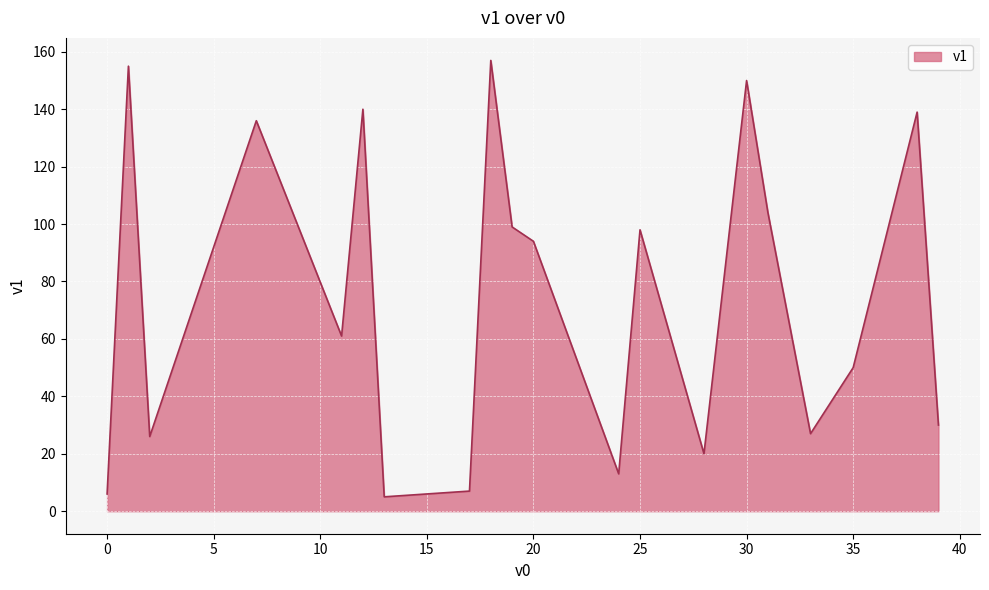

What is the greatest value displayed?

157